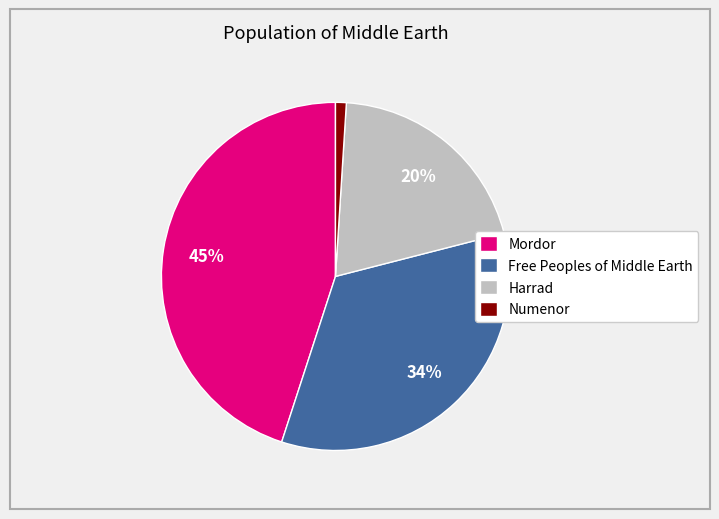

To the nearest percent, what is the average slice percentage?

25%